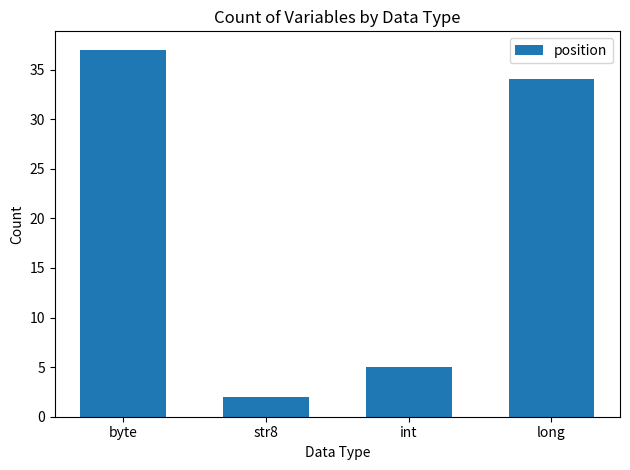

The value at byte is 37. True or false?

True